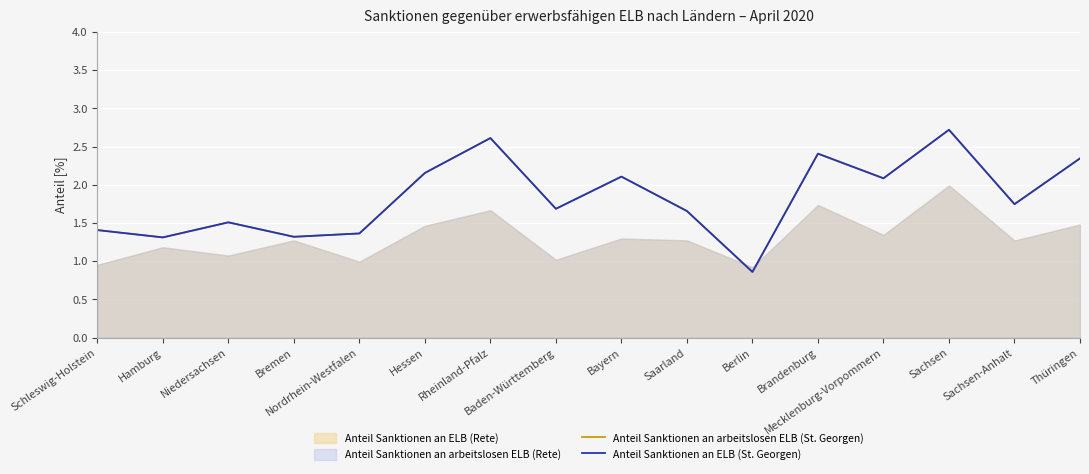

True or false: Anteil Sanktionen an arbeitslosen ELB (St. Georgen) has more than 0 interior local peaks.

True